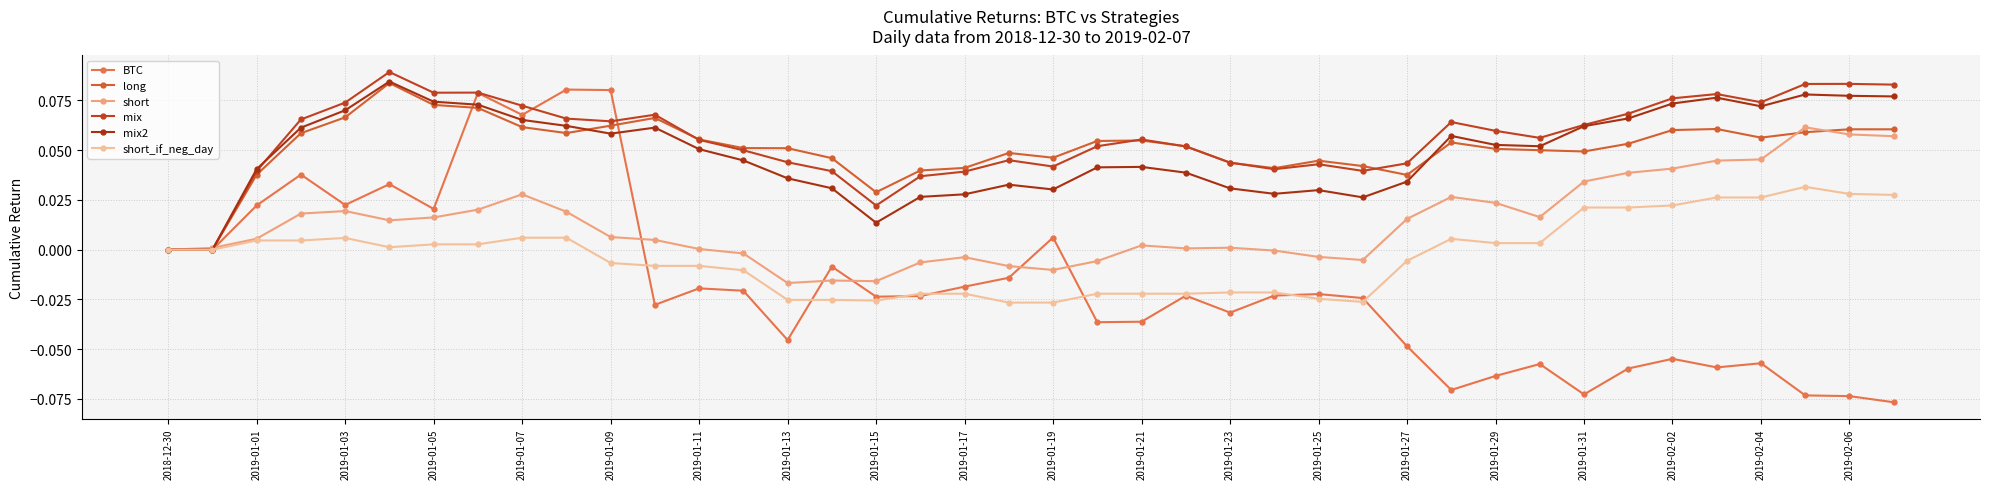

Count the number of data series in this chart.

6